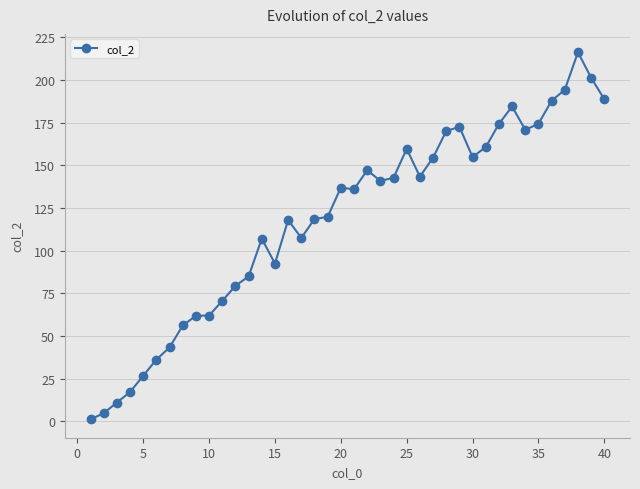

What is the maximum value shown in the chart?

216.2